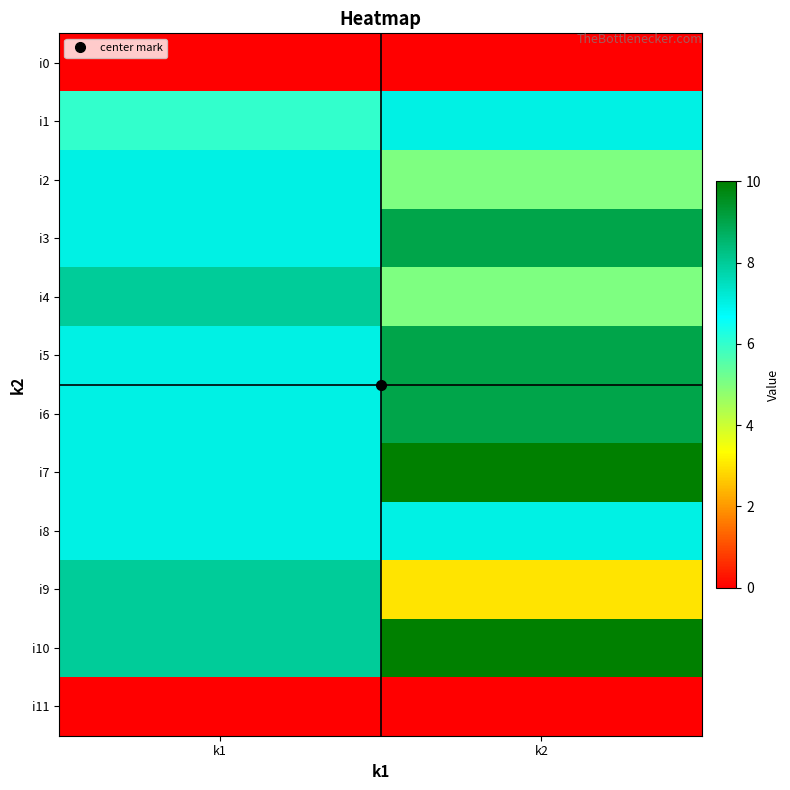

How many distinct data groups are displayed?

12